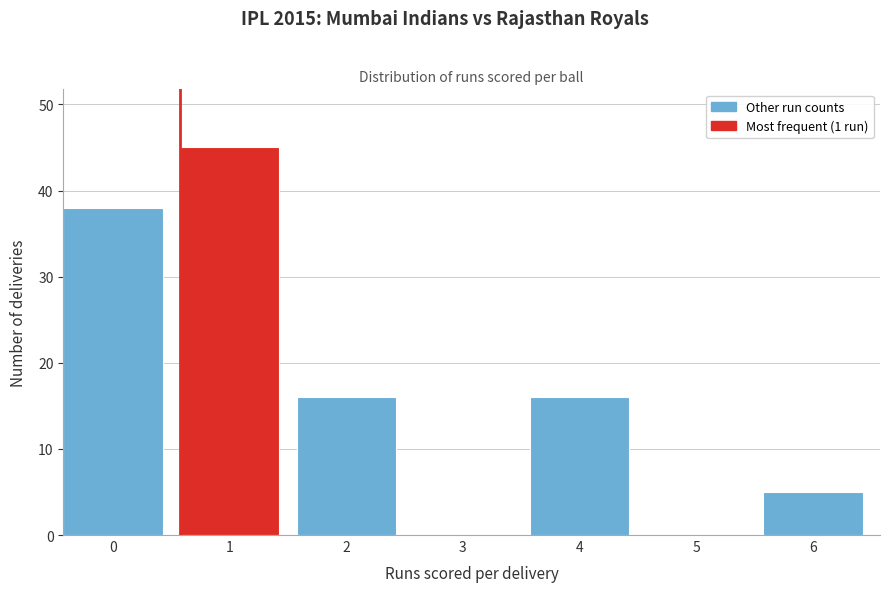

Reading right to left, list all the values displayed in this chart.

6=5	5=0	4=16	3=0	2=16	1=45	0=38